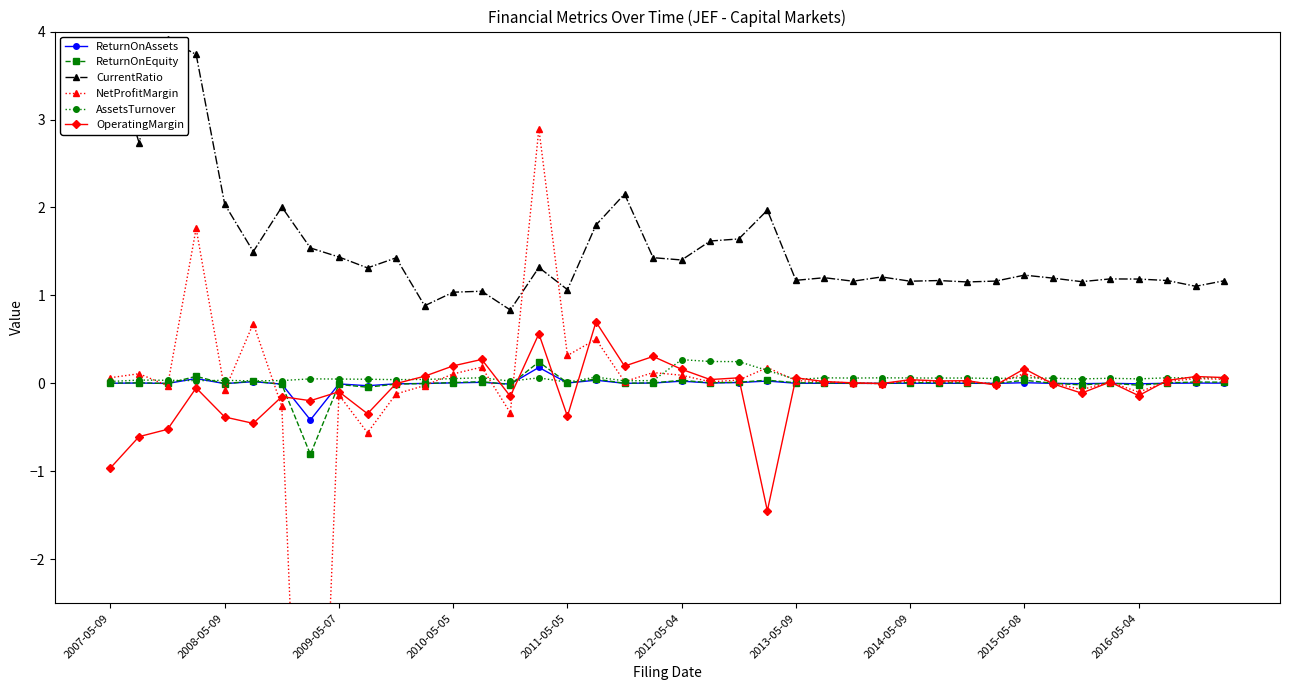

True or false: ReturnOnEquity has more than 1 points higher than both neighbors.

True